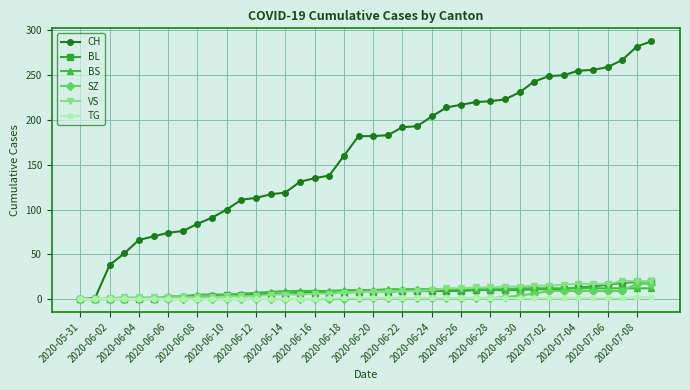

Which series has the widest spread of values?

CH